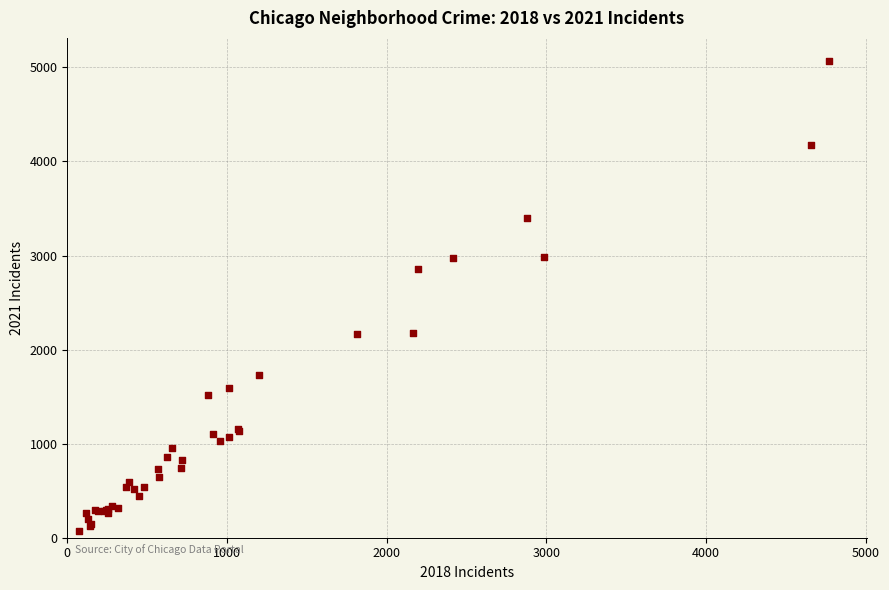

What Y value in the scatter plot is closest to 2567?

2862